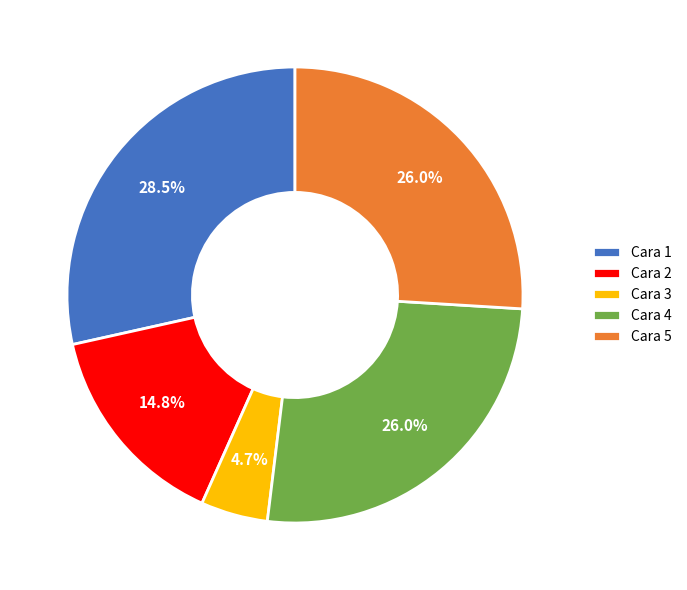

Which category has the biggest portion of the pie?

Cara 1